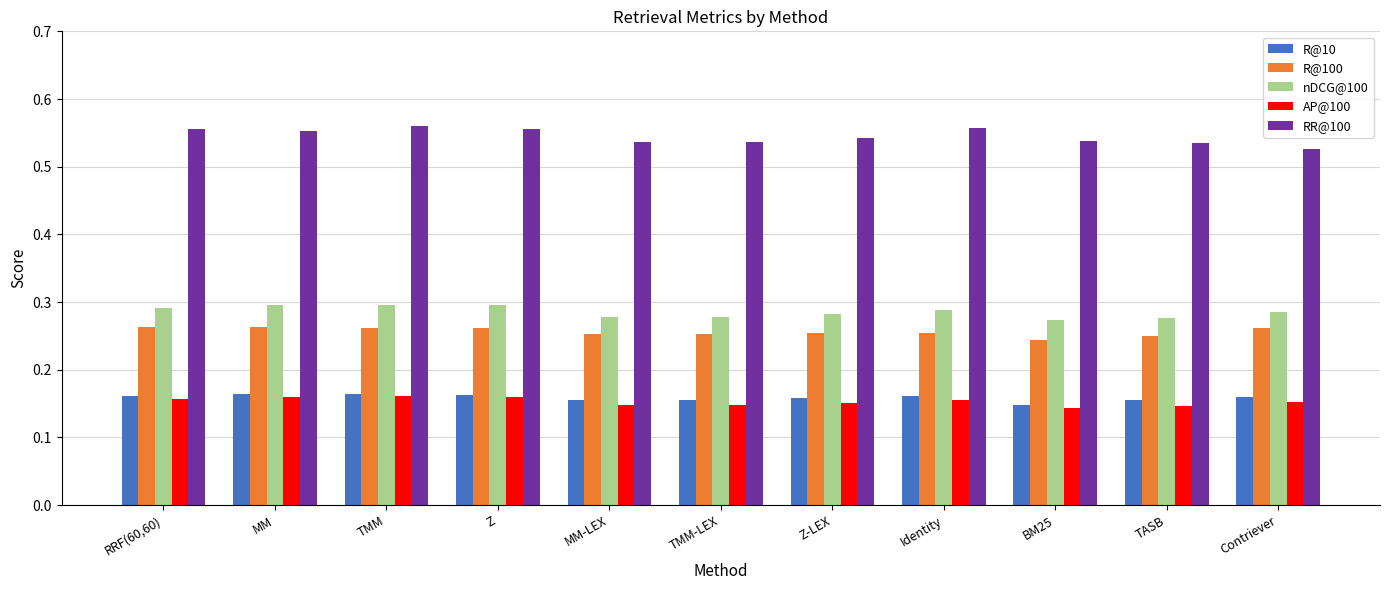

Count the nDCG@100 values in the range 0 to 1.

11